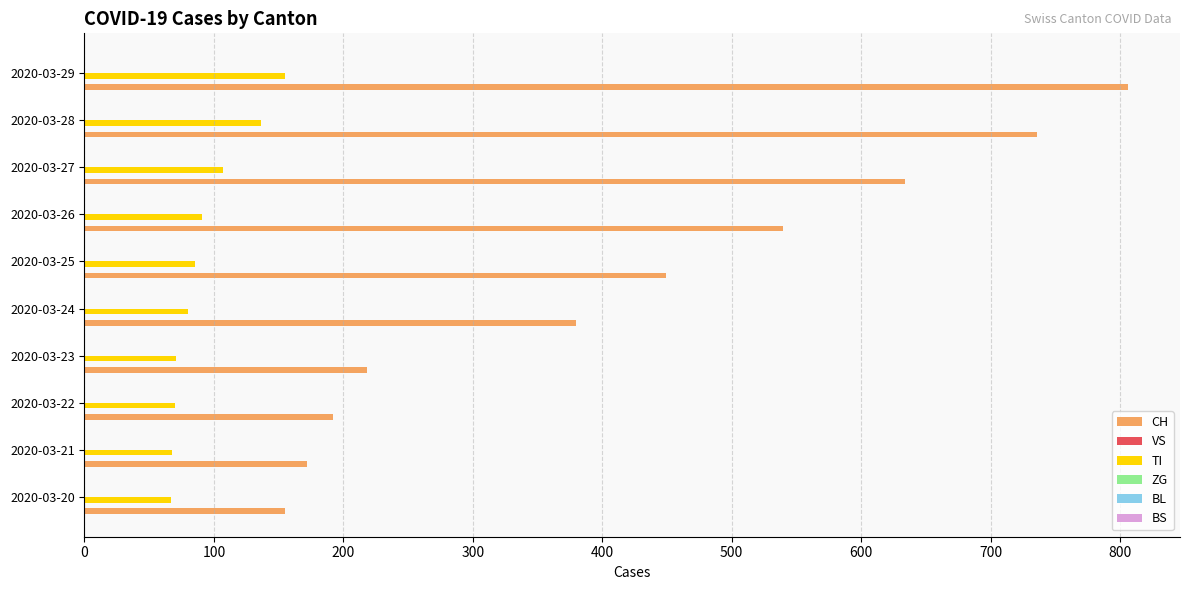

Which series has the largest total across all categories?

CH